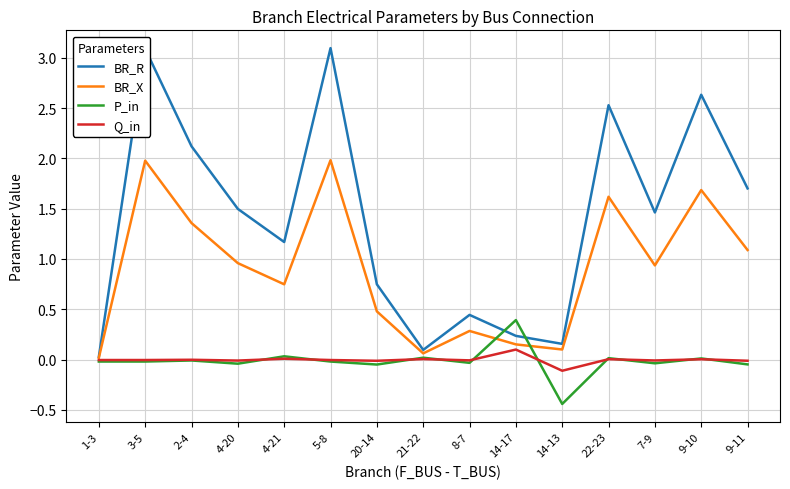

Where do BR_R and P_in first cross each other?

8-7 and 14-17